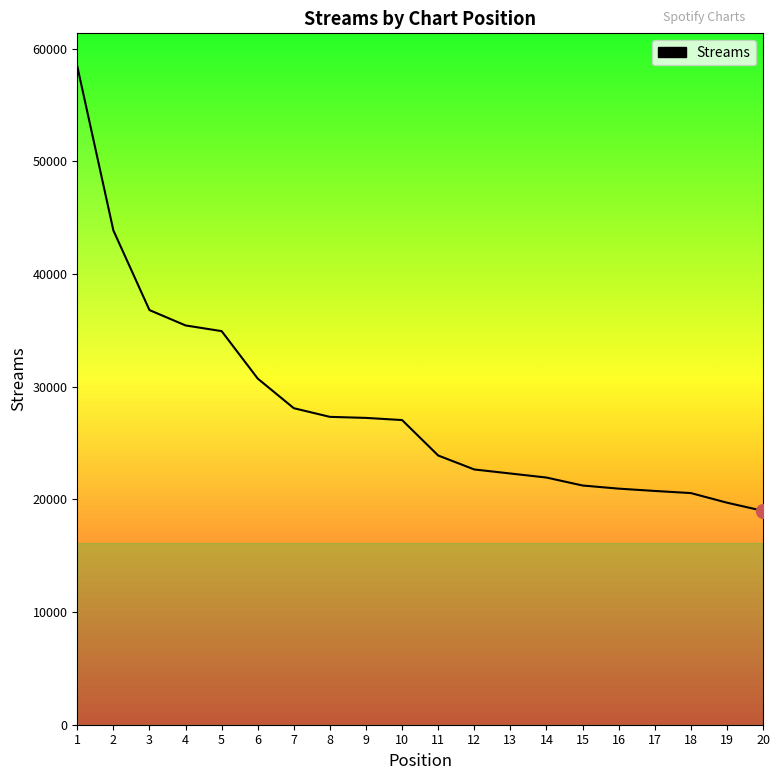

Which category has the highest value across all series?

1